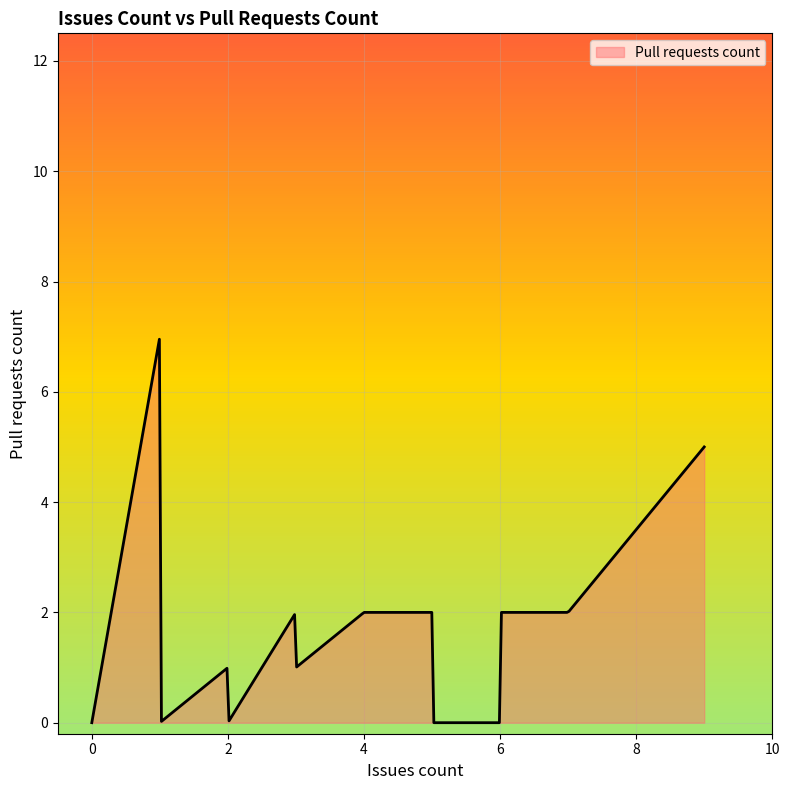

What is the difference between the maximum and minimum values?

7.0